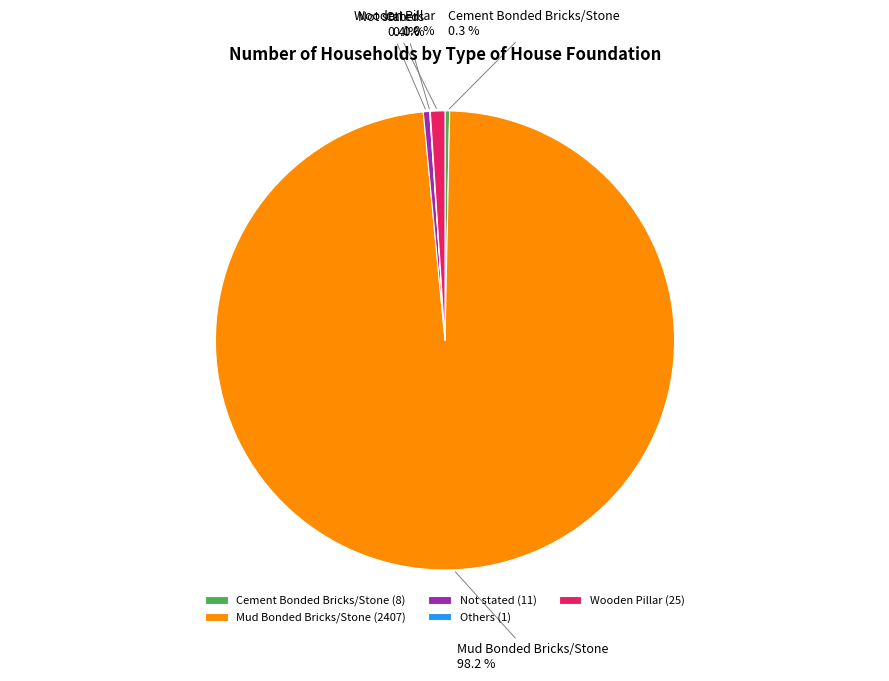

Is the sum of Wooden Pillar and Cement Bonded Bricks/Stone greater than half?

No